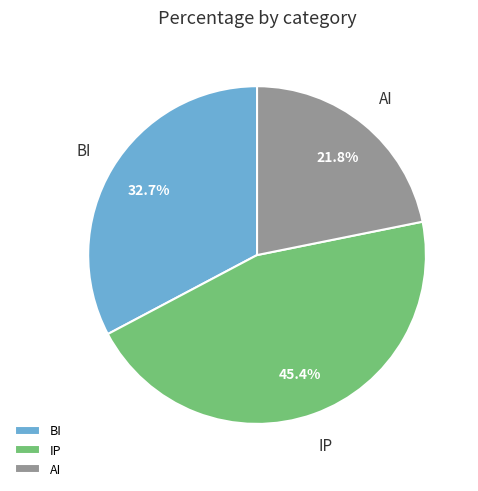

Combined, what portion of the pie is IP and AI?

67.3%